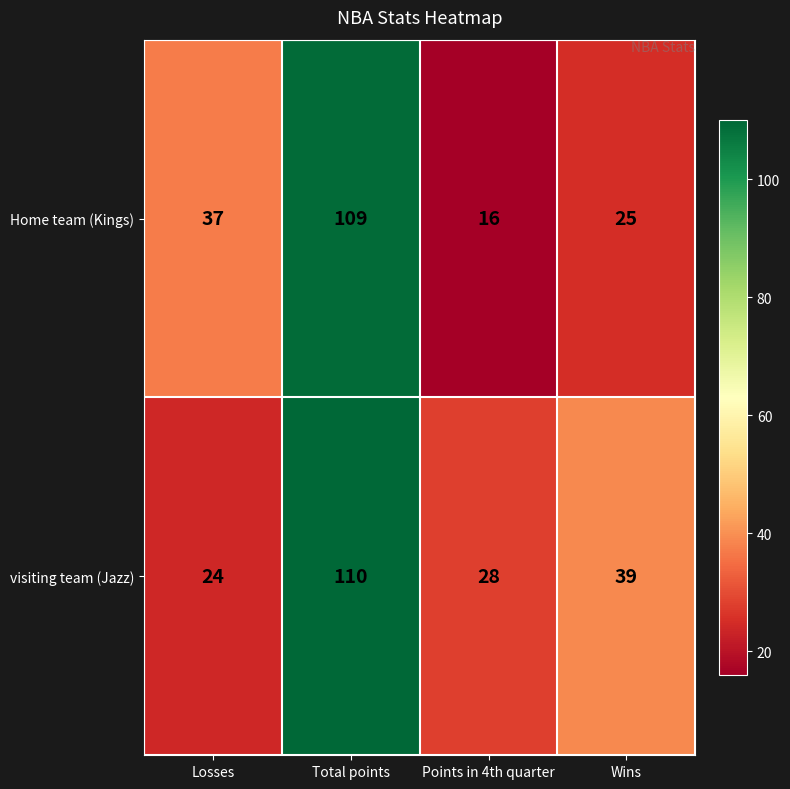

How many distinct data groups are displayed?

2